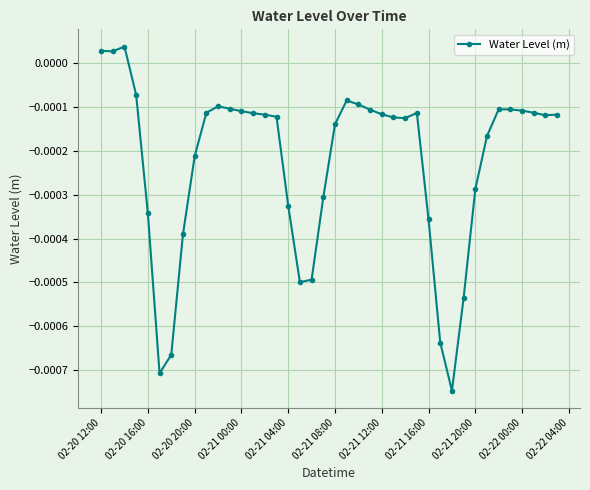

How many categories are shown in the chart?

40